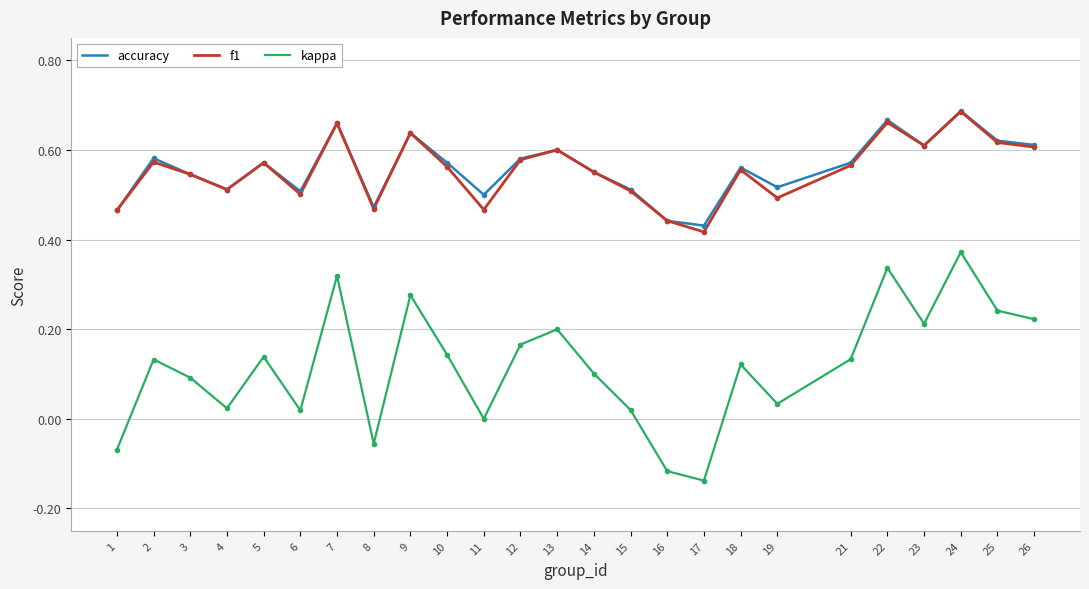

True or false: kappa and f1 intersect in this chart.

False